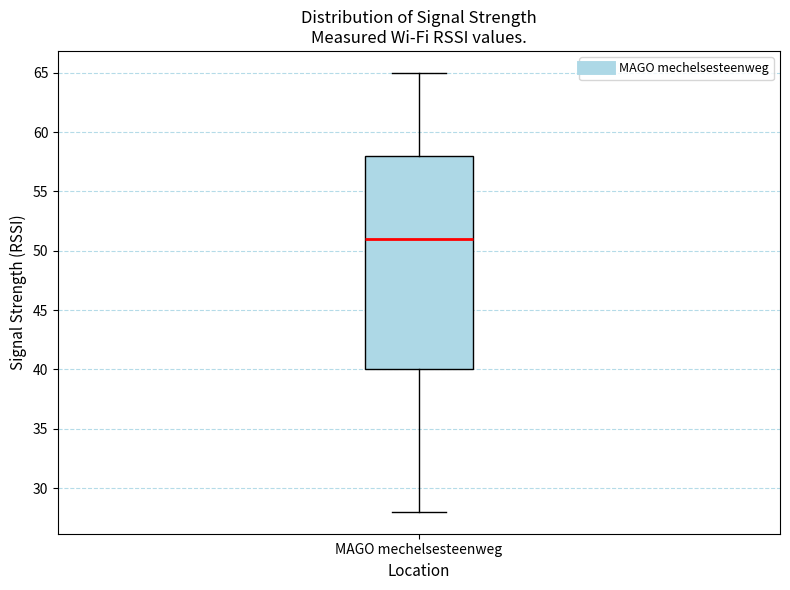

Where does the upper whisker of the box for MAGO mechelsesteenweg end on the y-axis? The values are not printed on the chart, so give them approximately, as read against the axis.

65